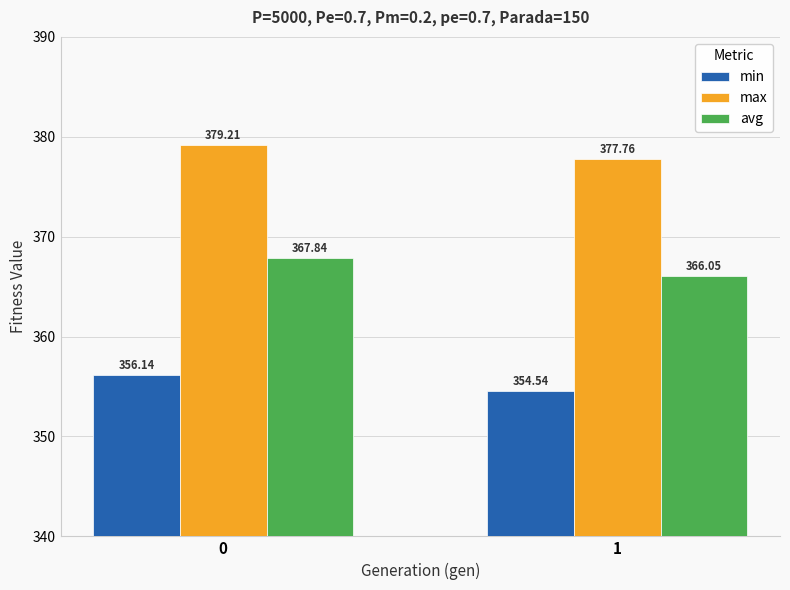

What is the difference between the maximum and minimum values in the min series?

1.6